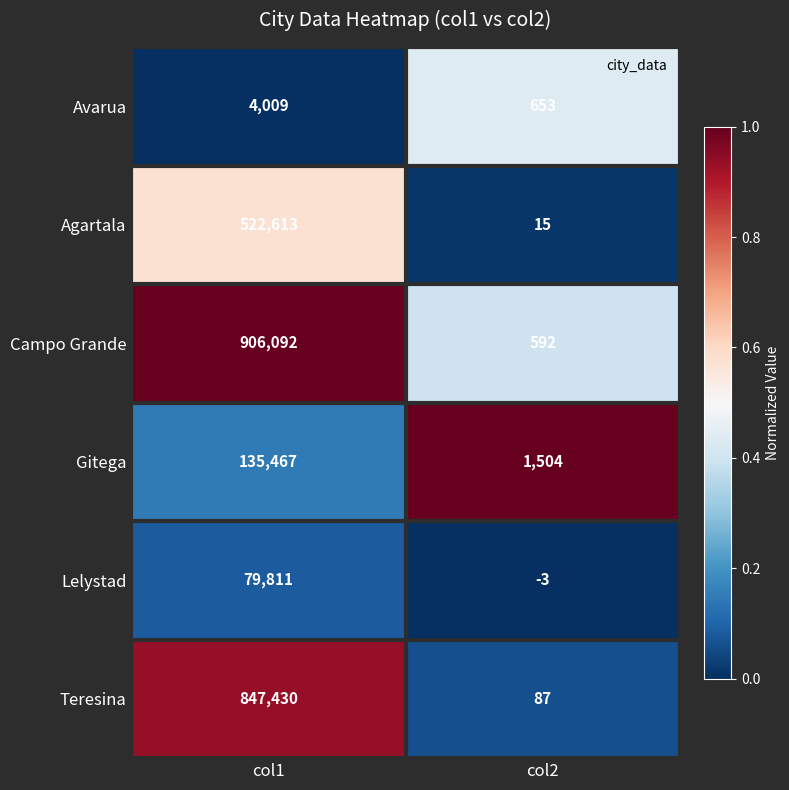

At which category is the sum across all series the highest?

col1